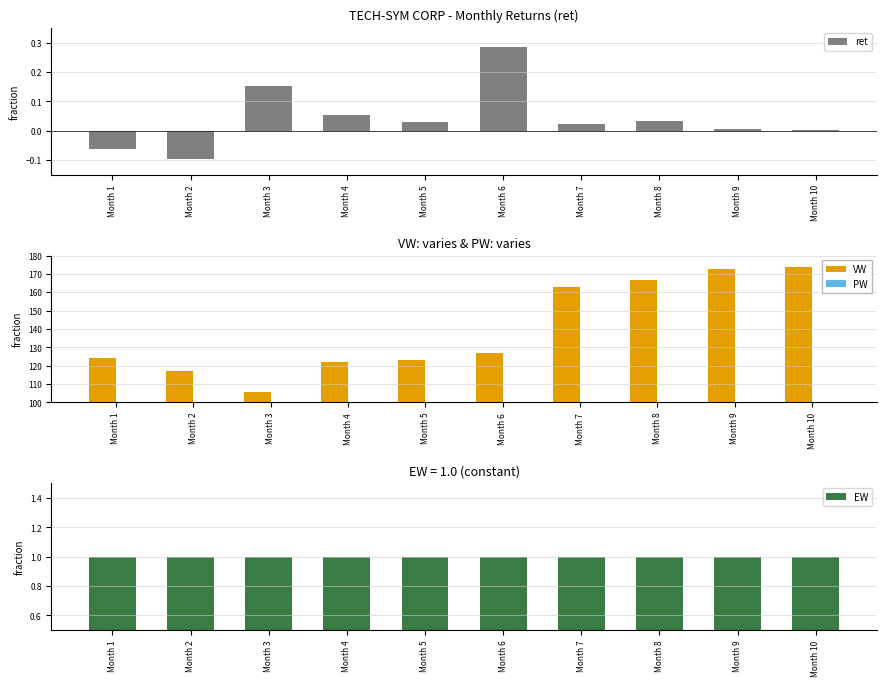

Which category has the highest value in the VW series?

Month 10